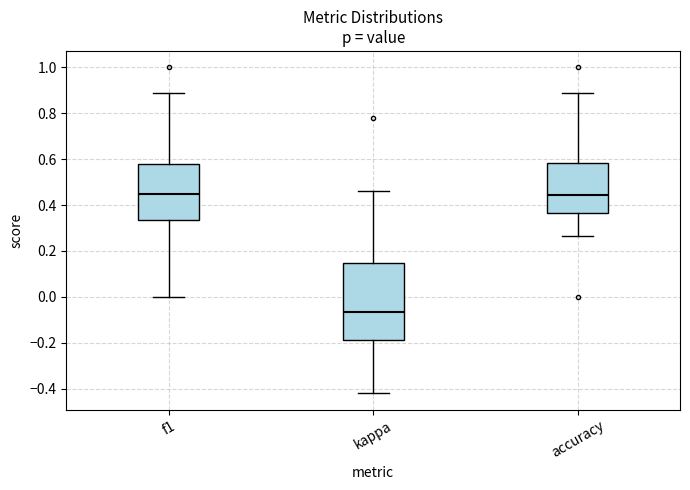

Where is the lower edge of the box for accuracy on the y-axis? The values are not printed on the chart, so give them approximately, as read against the axis.

0.36